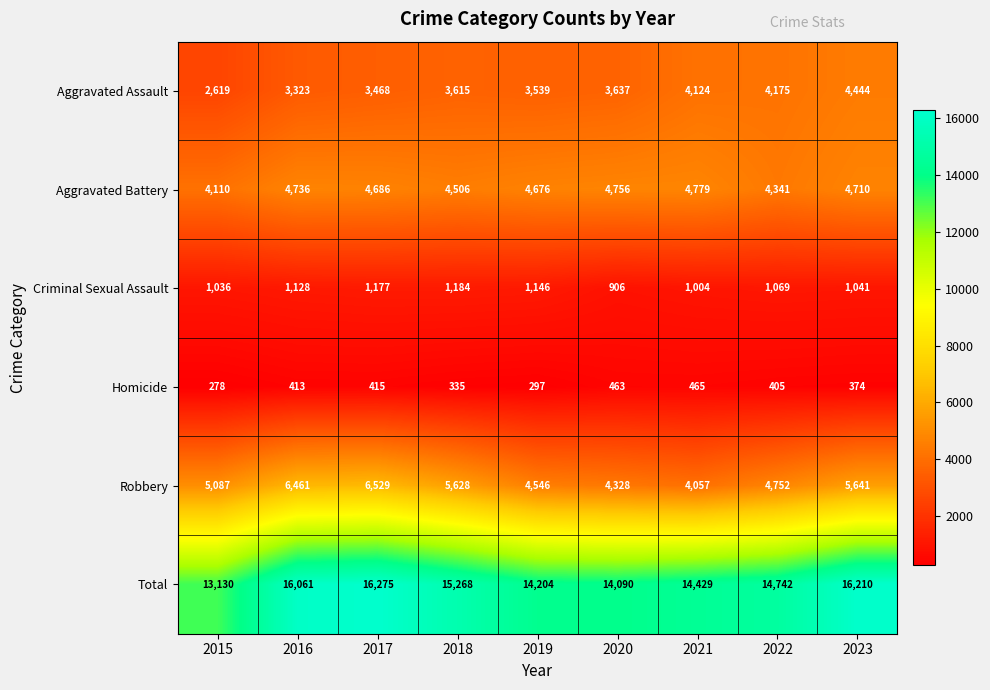

What is the minimum value shown in the chart?

278